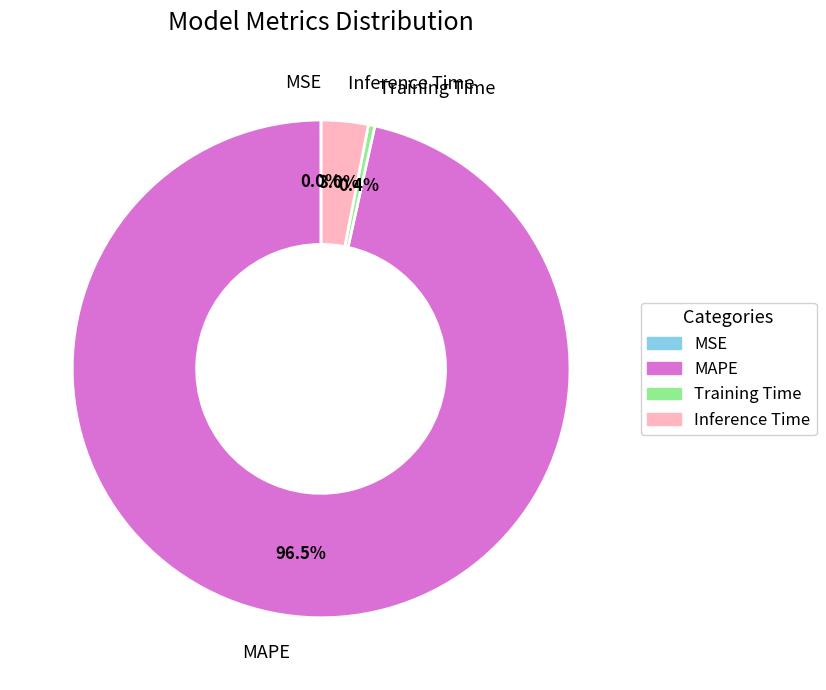

Which slice represents more than half of the pie?

MAPE